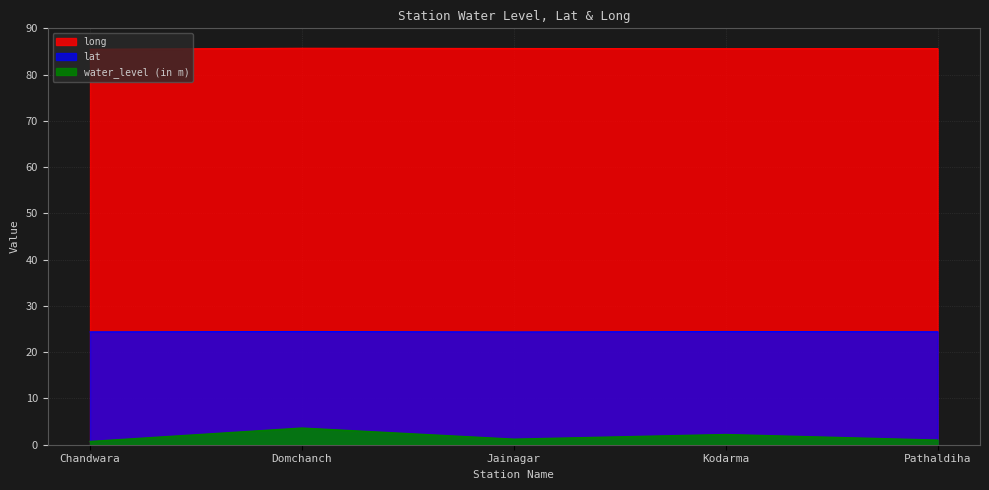

The value of long at Kodarma is 152.5. True or false?

False